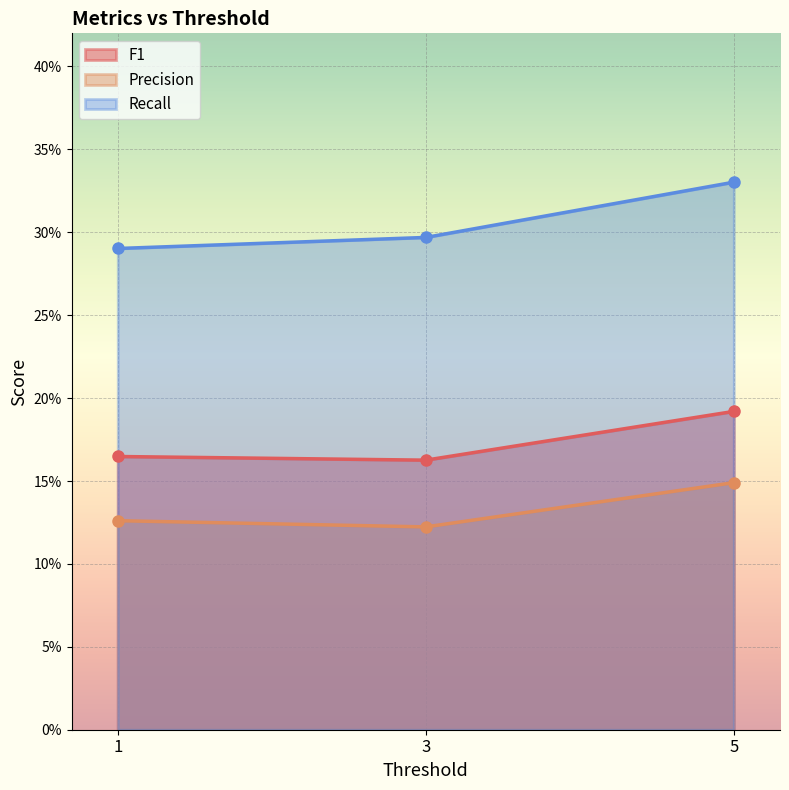

How many F1 values are between 0 and 1?

3